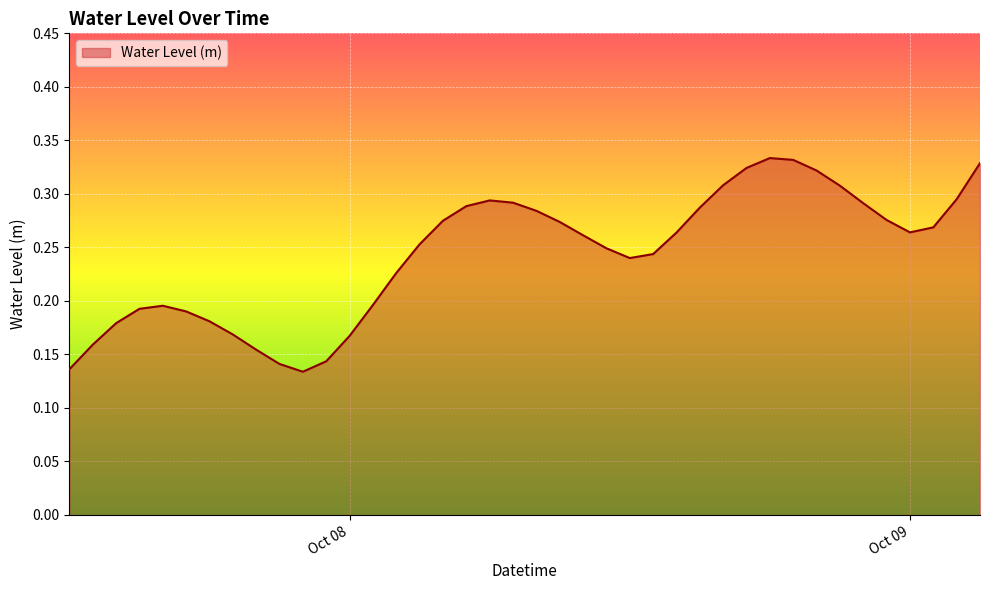

How many lines are shown in the chart?

1